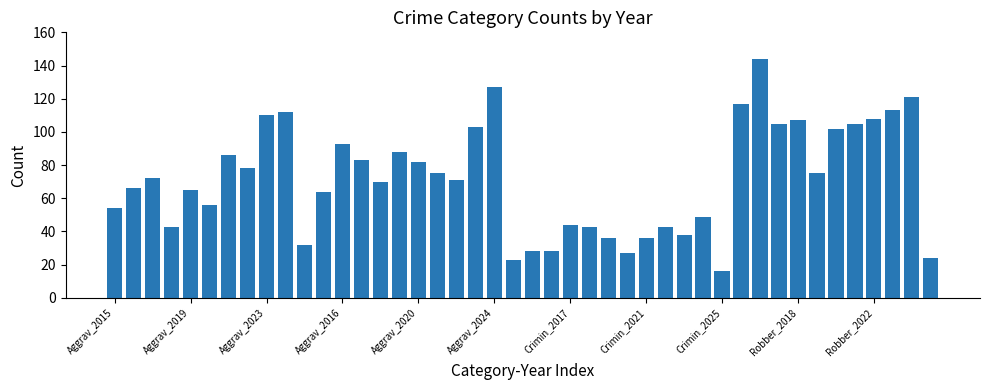

What is the smallest value displayed?

16